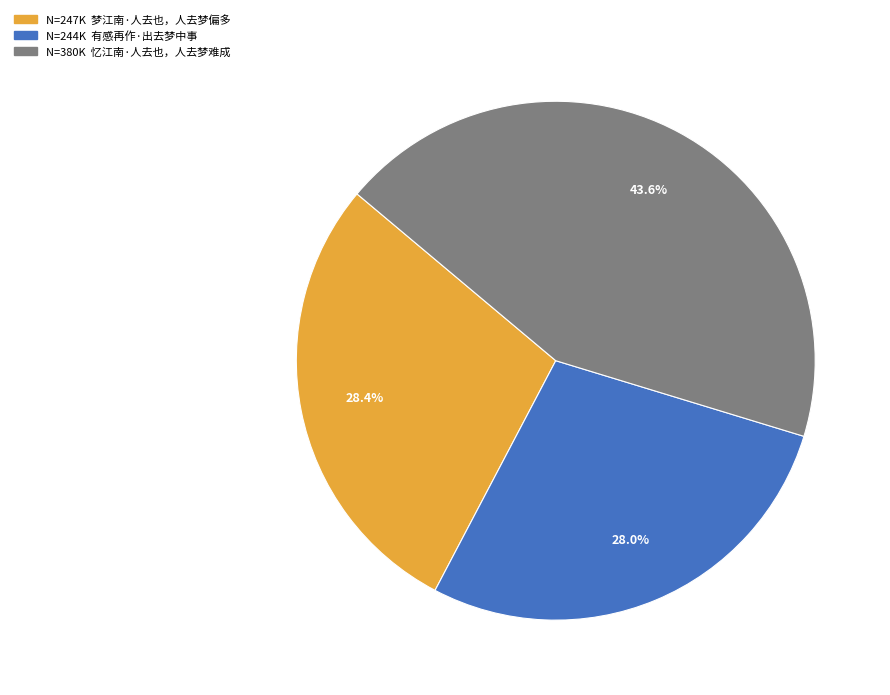

Is there a majority slice in this chart?

No